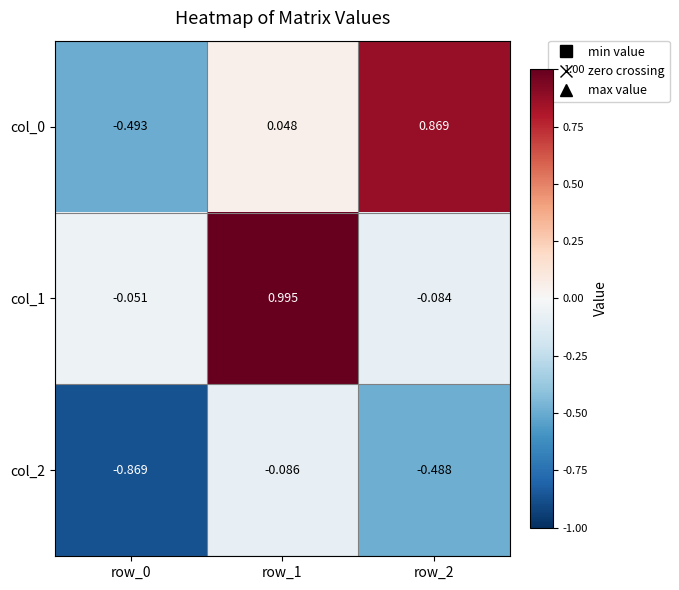

How many distinct data groups are displayed?

3